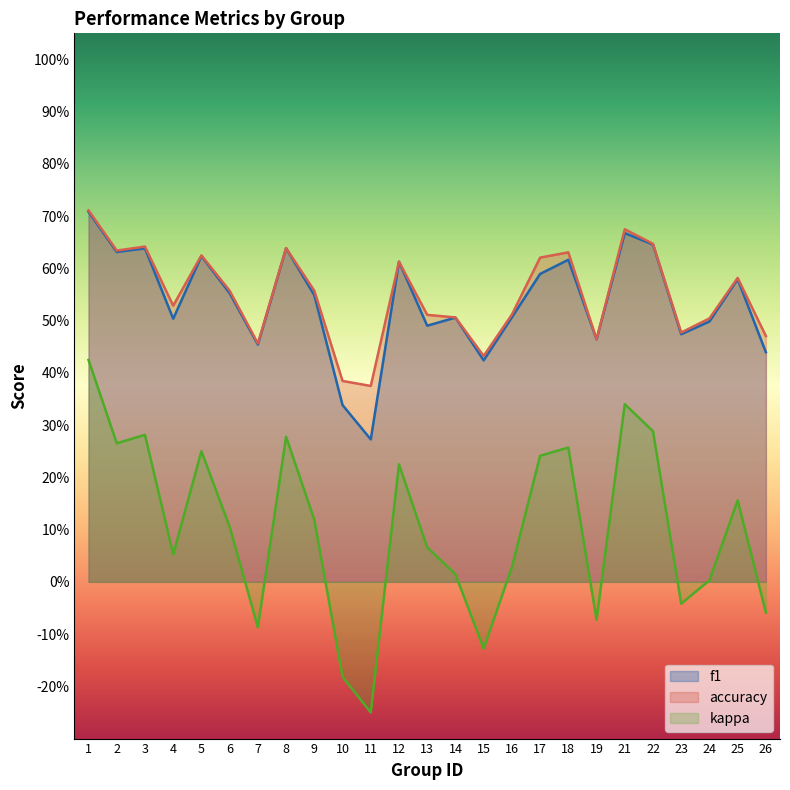

True or false: accuracy and kappa intersect in this chart.

False